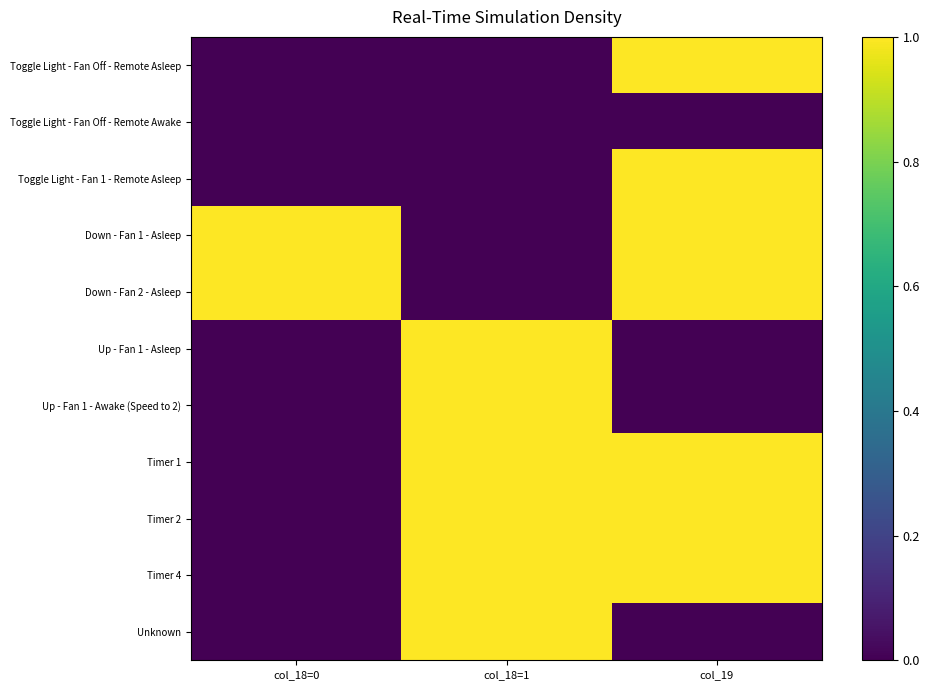

Rank the series by their maximum value, from highest to lowest.

Toggle Light - Fan Off - Remote Asleep, Toggle Light - Fan 1 - Remote Asleep, Down - Fan 1 - Asleep, Down - Fan 2 - Asleep, Up - Fan 1 - Asleep, Up - Fan 1 - Awake (Speed to 2), Timer 1, Timer 2, Timer 4, Unknown, Toggle Light - Fan Off - Remote Awake